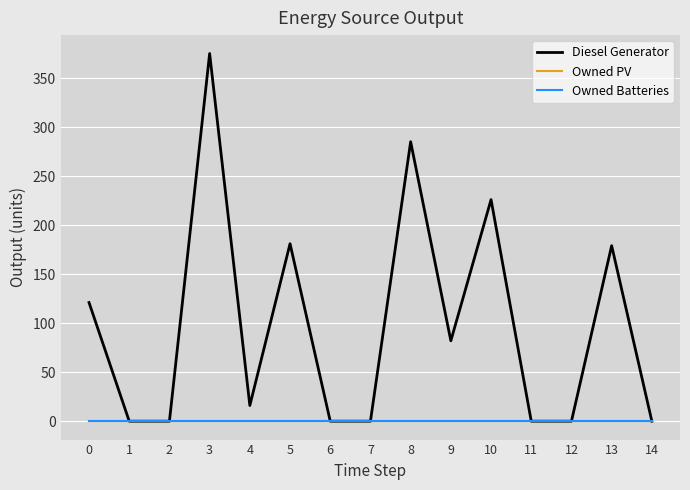

Does the chart display data point markers on the line(s)?

No